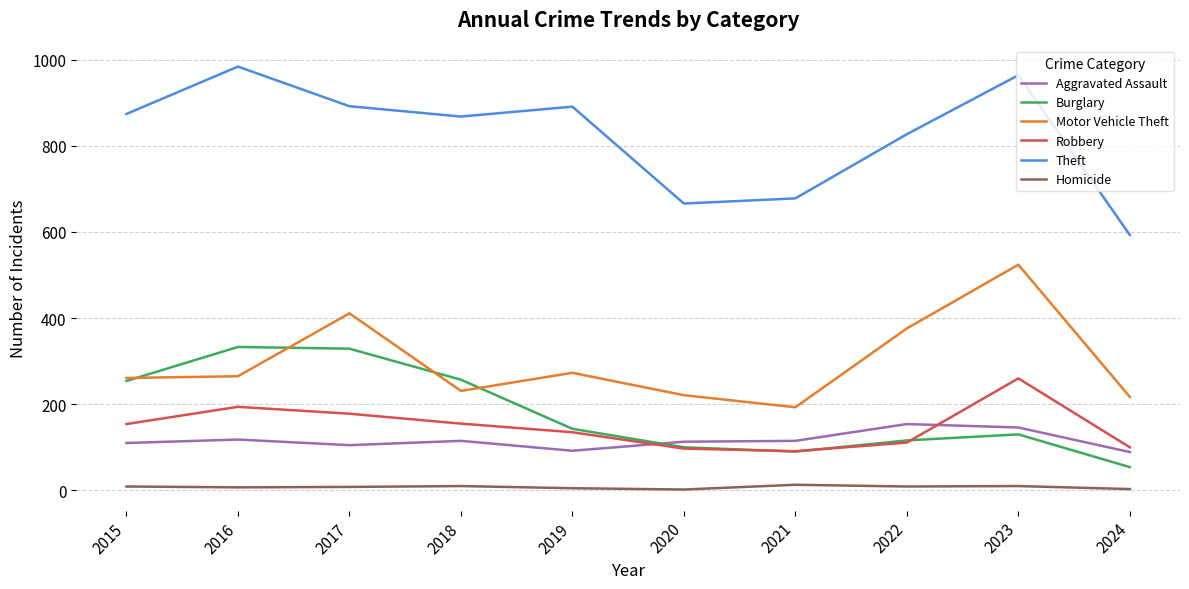

What is the sum of the Homicide values at 2024 and 2021?

16